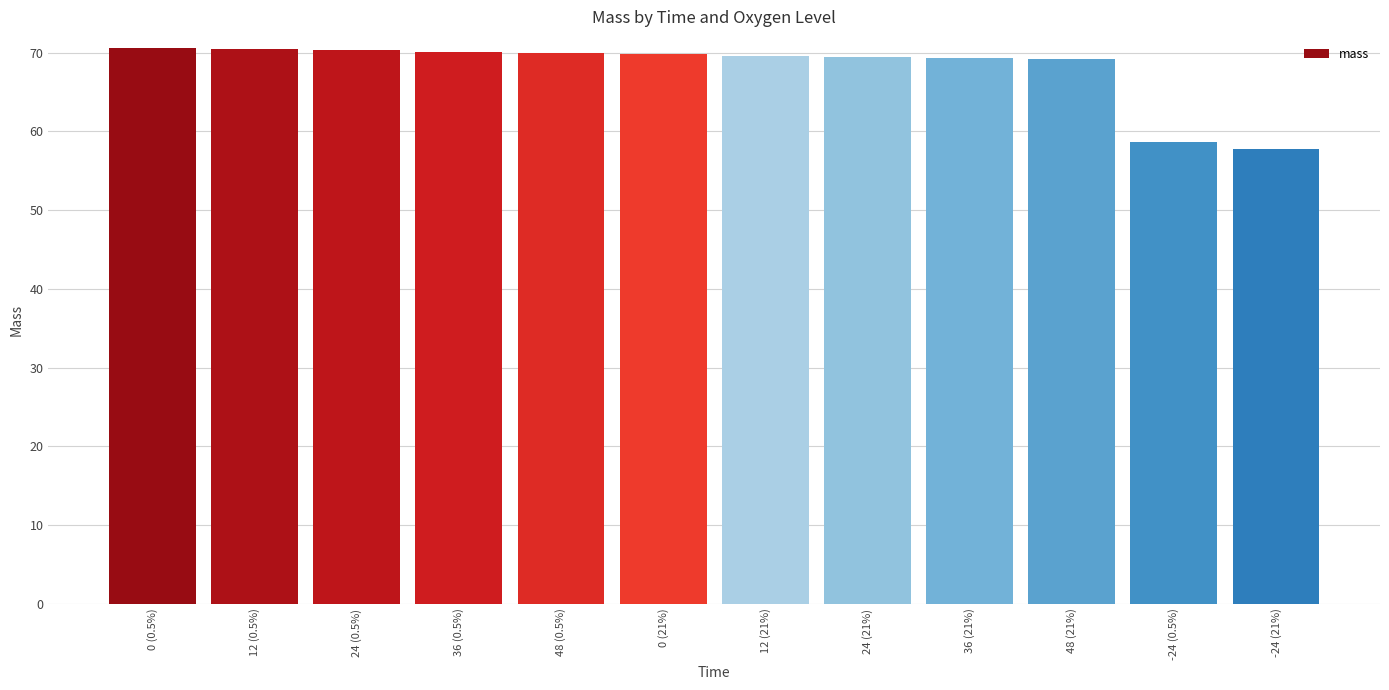

What is the label of the 9th bar from the left?

36 (21%)